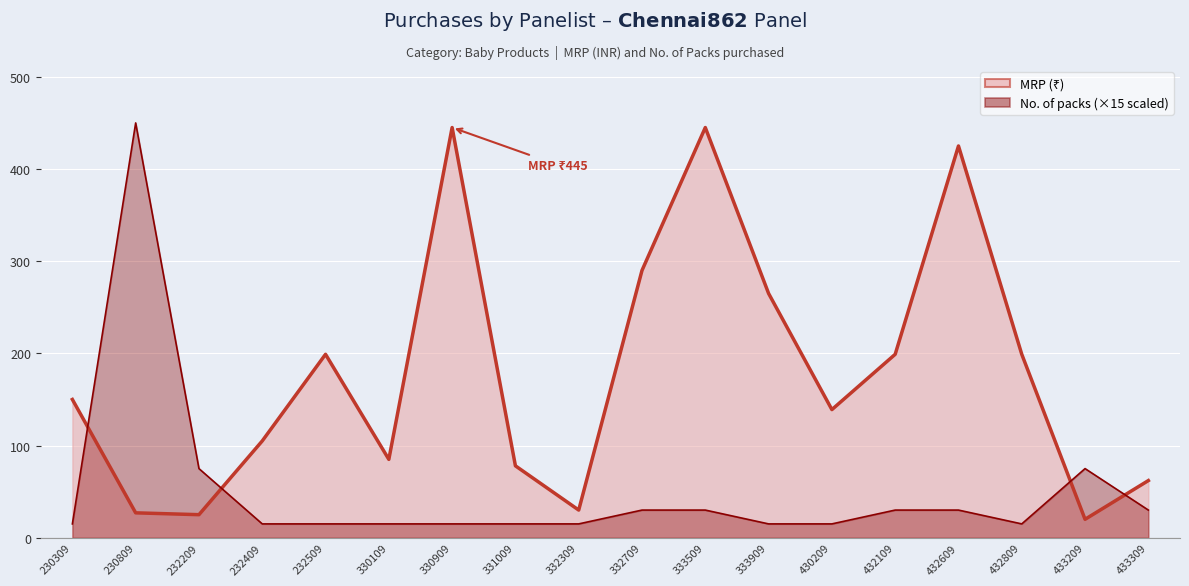

Is it true that No. of packs line (×15) equals 15 at 330909?

True